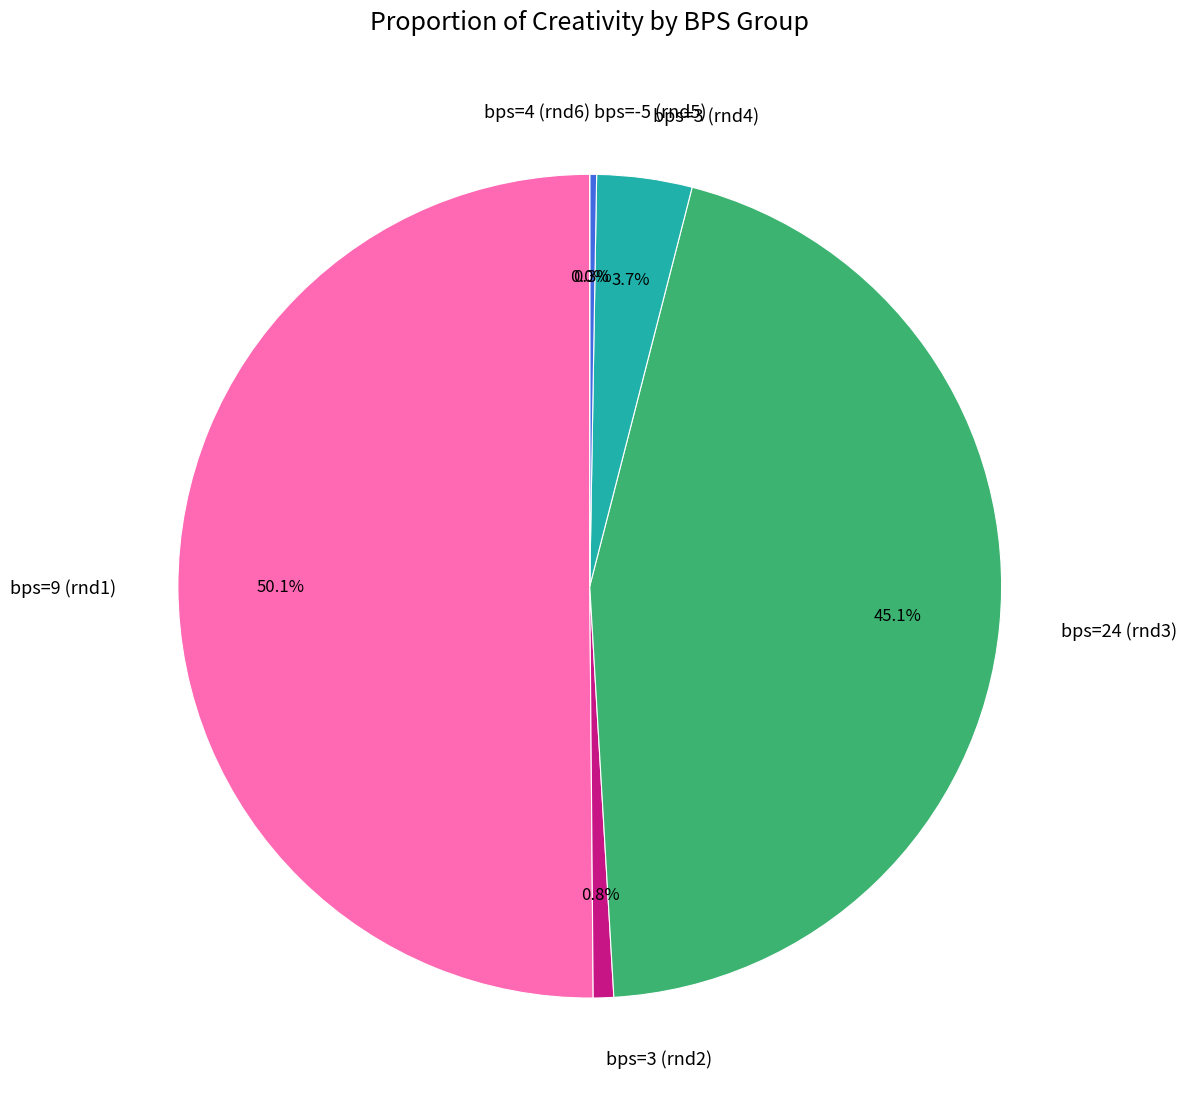

Is it true that 3 is 4% of the pie?

True